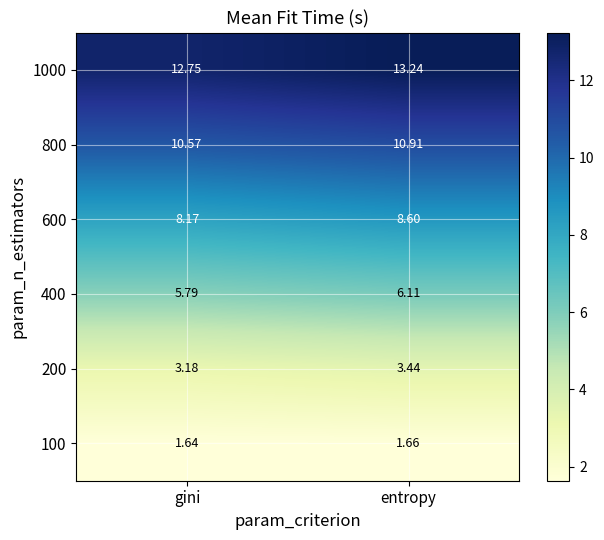

At which category does the chart reach its peak across all series?

entropy